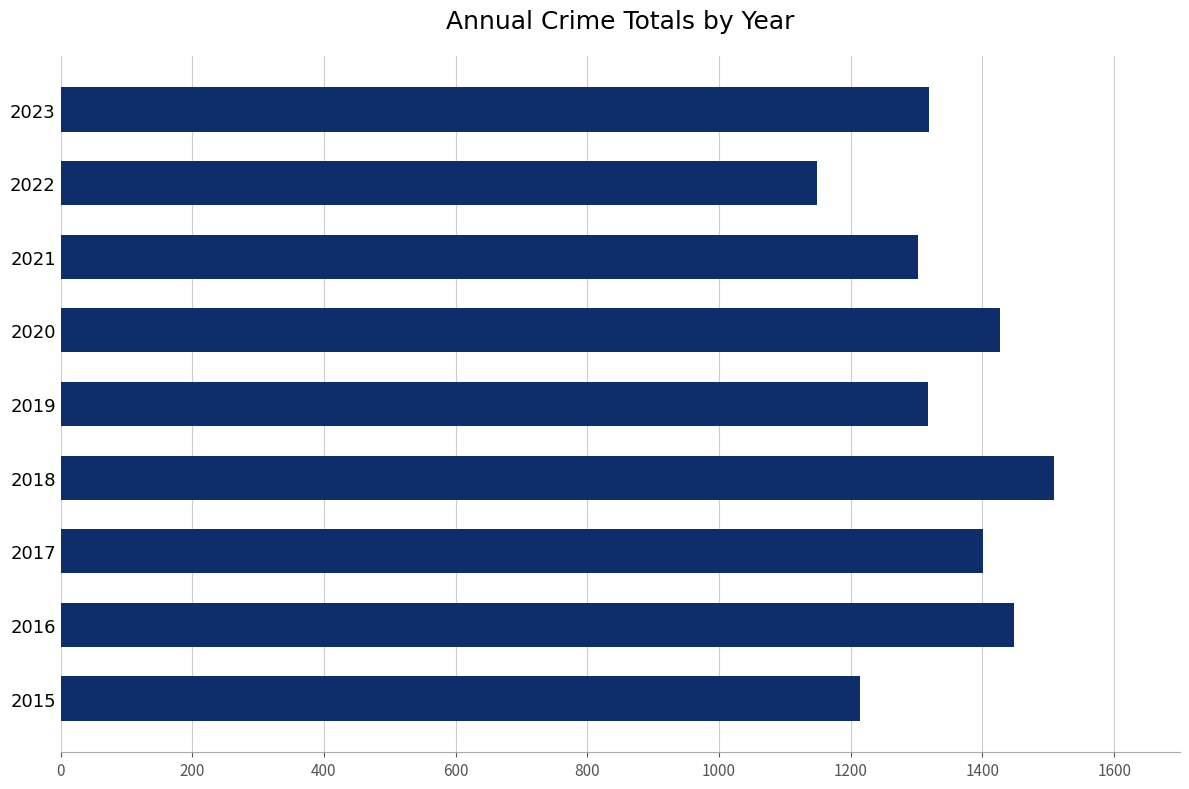

True or false: the data shows 953 at 2017.

False